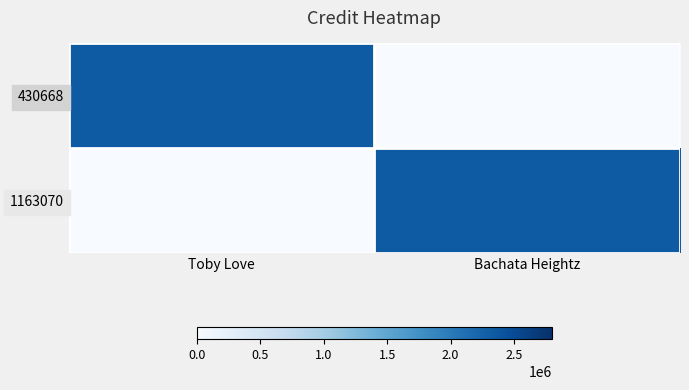

Which category has the highest value across all series?

Toby Love